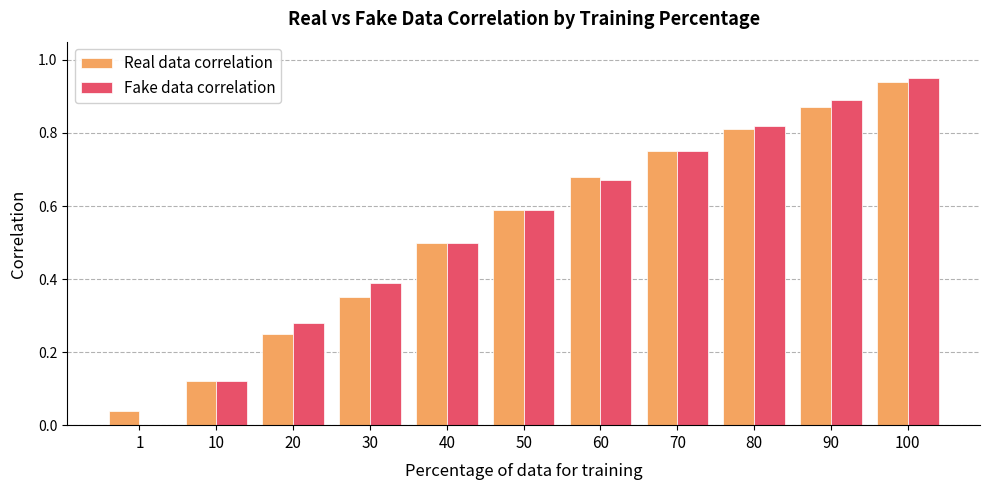

Read the Real data correlation value at 40.

0.5